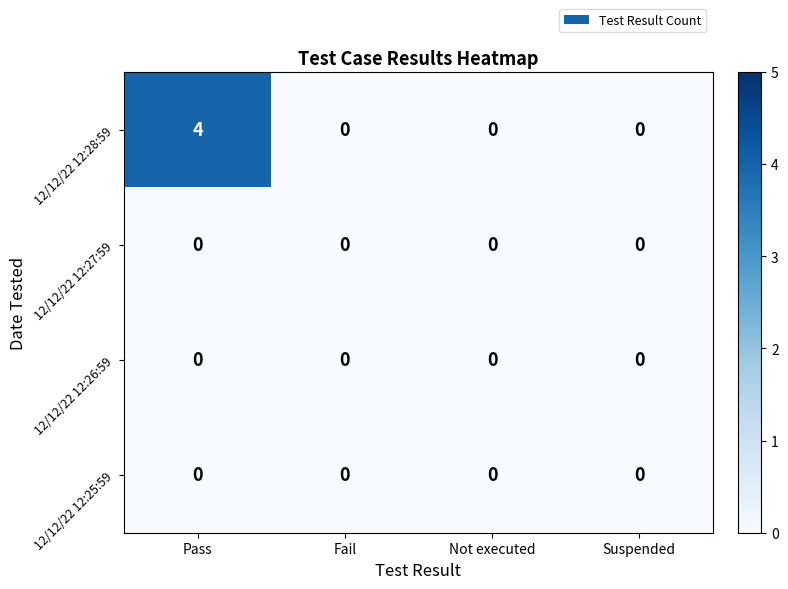

The value of 12/12/22 12:26:59 at Pass is 0. True or false?

True